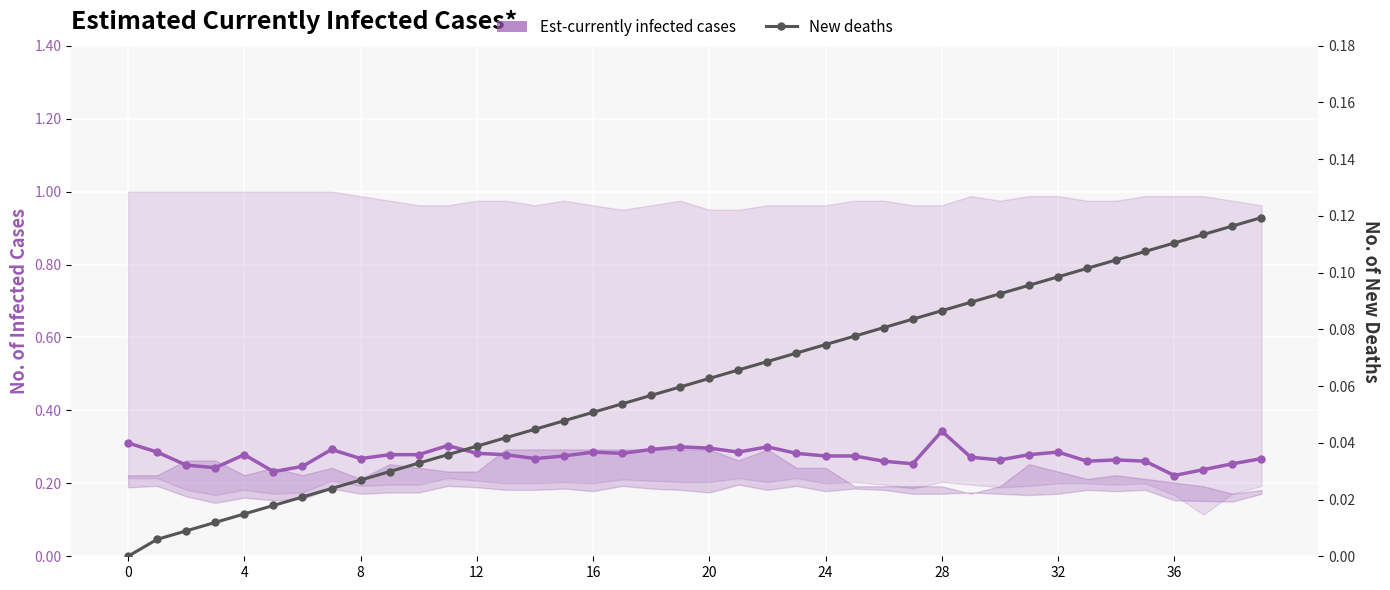

Is this an area chart (filled region under the line)?

No